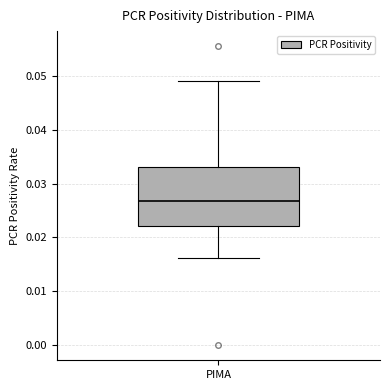

Read this box plot against the y-axis: the position of the median line, the range covered by the box, and the ends of both whiskers. The values are not printed on the chart, so give them approximately, as read against the axis.

median 0.027, box 0.022 to 0.033, whiskers 0.016 to 0.049